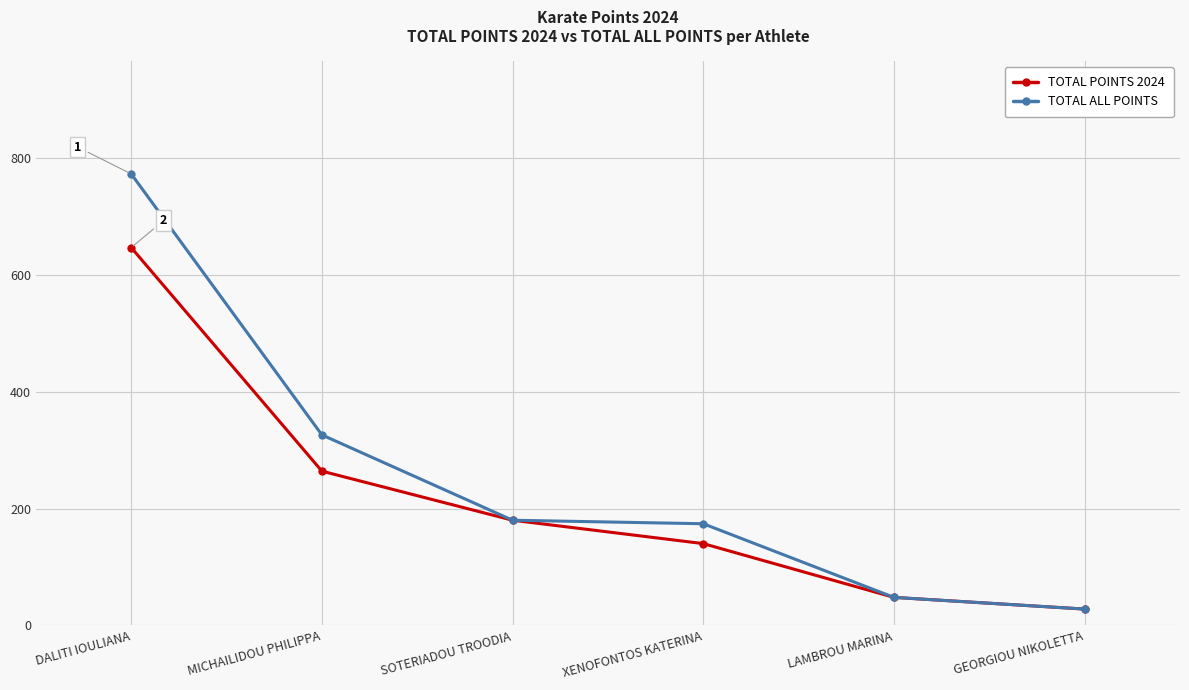

Which category has the lowest value across all series?

GEORGIOU NIKOLETTA